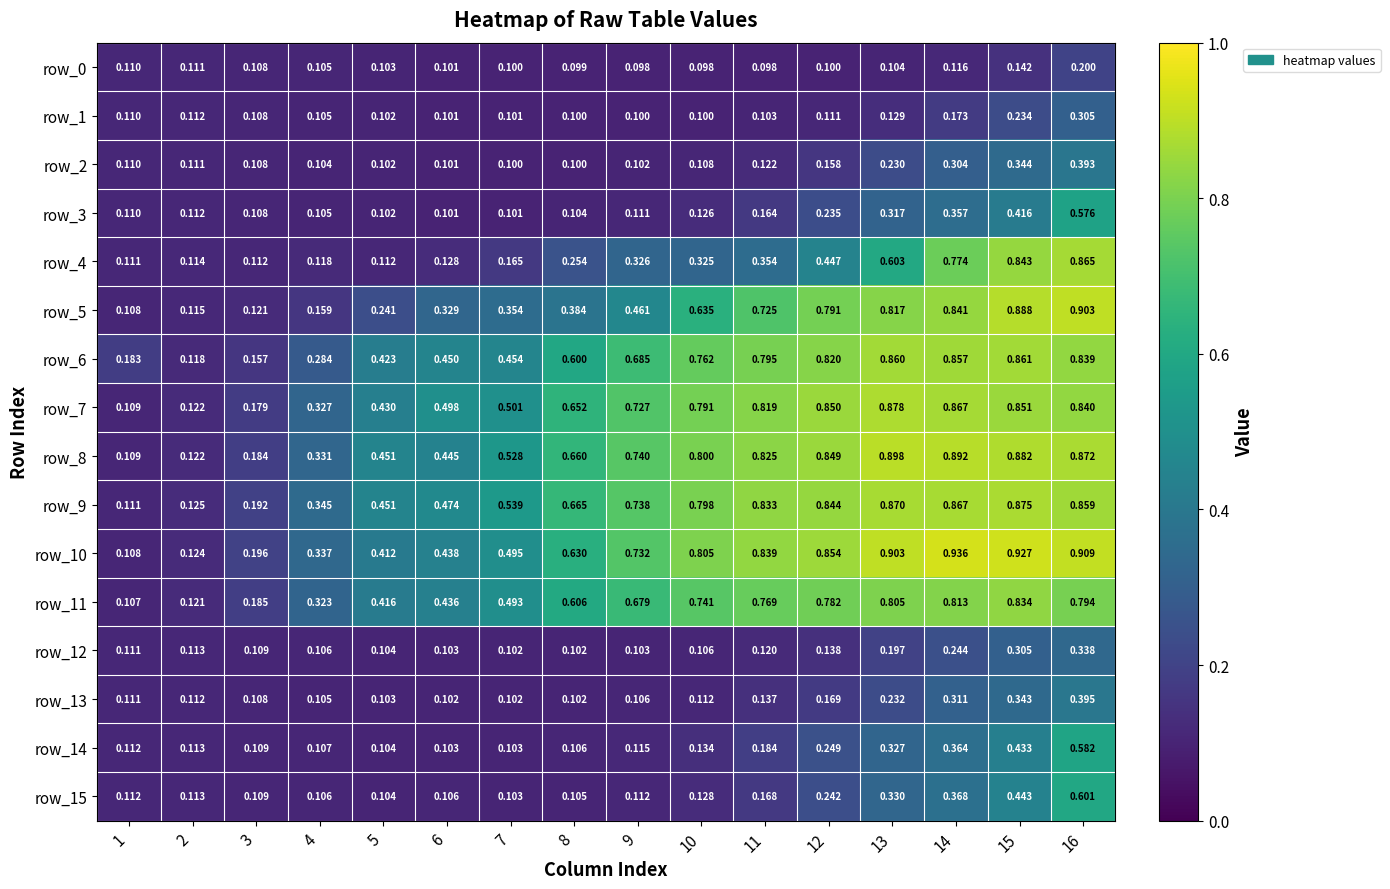

Is the value of row_8 at 16 greater than the value of row_11 at 11?

Yes